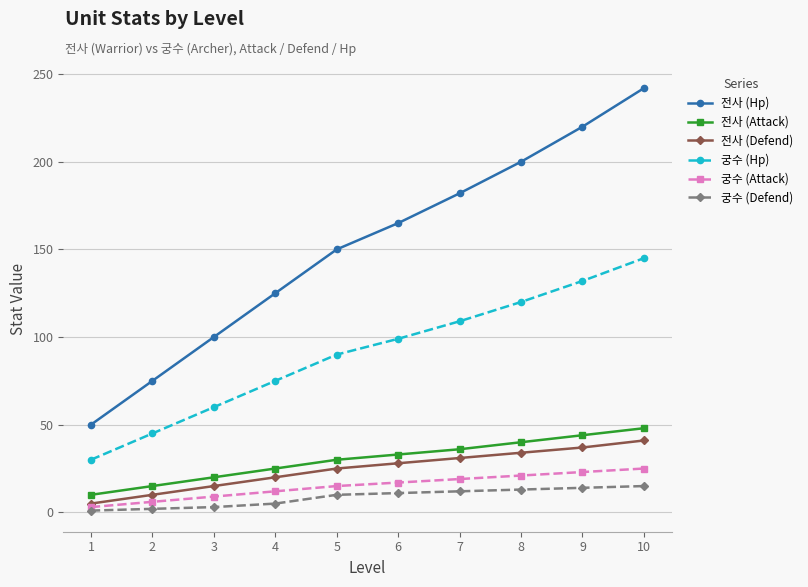

What is the greatest value displayed?

242